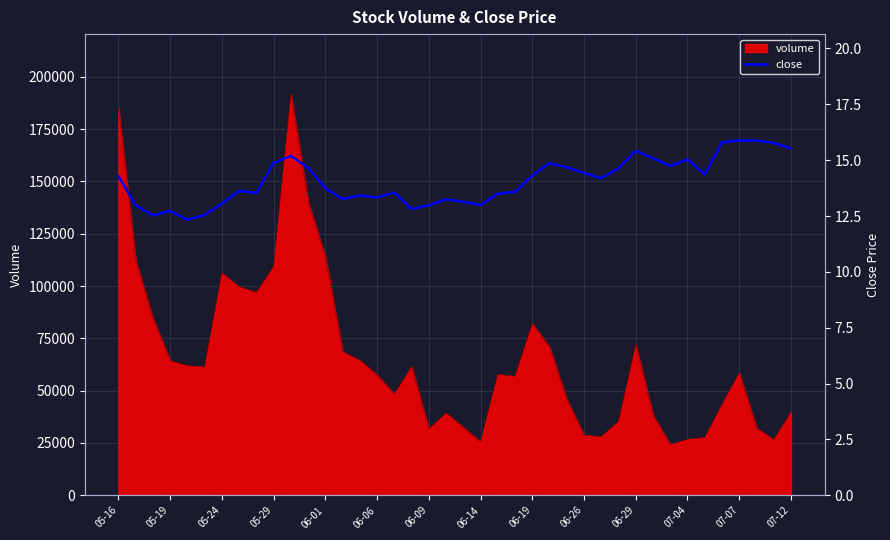

At which label does the data first exceed 14?

05-16